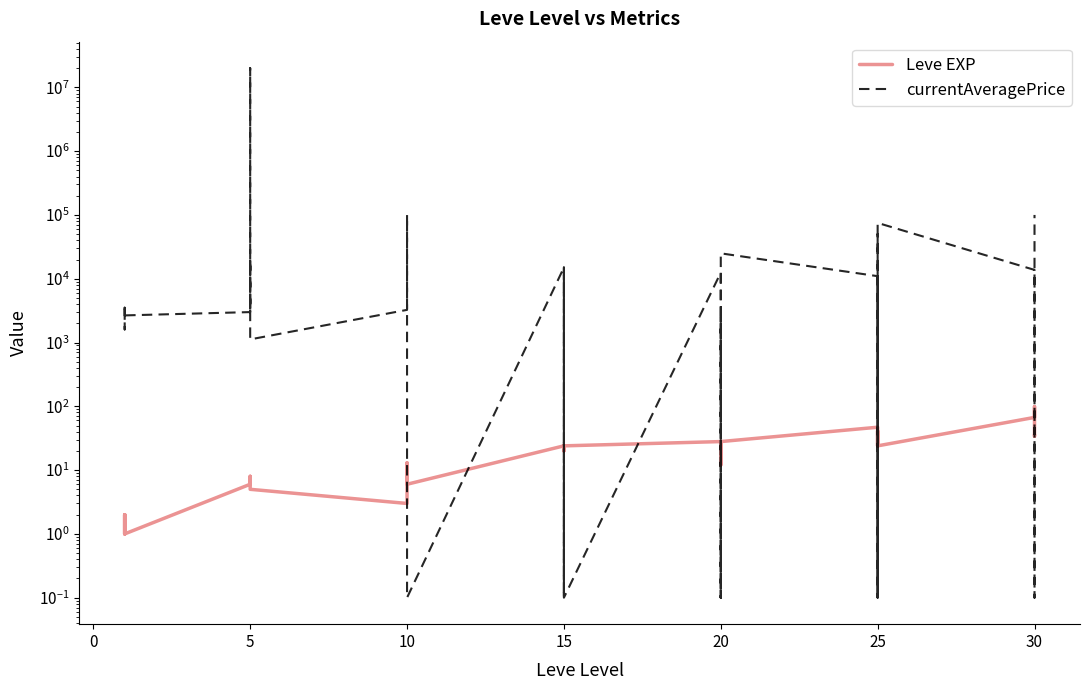

How many interior local valleys does the Leve EXP series have?

9